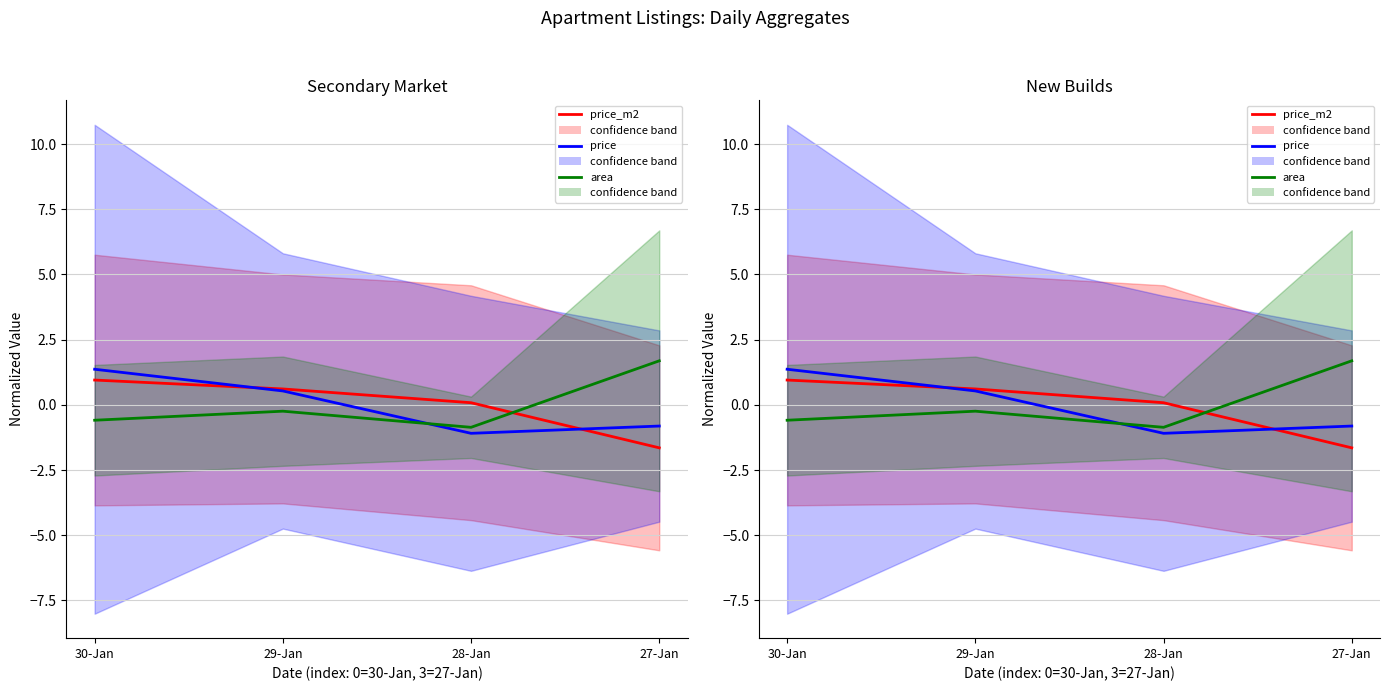

At which label does price reach its peak?

30-Jan